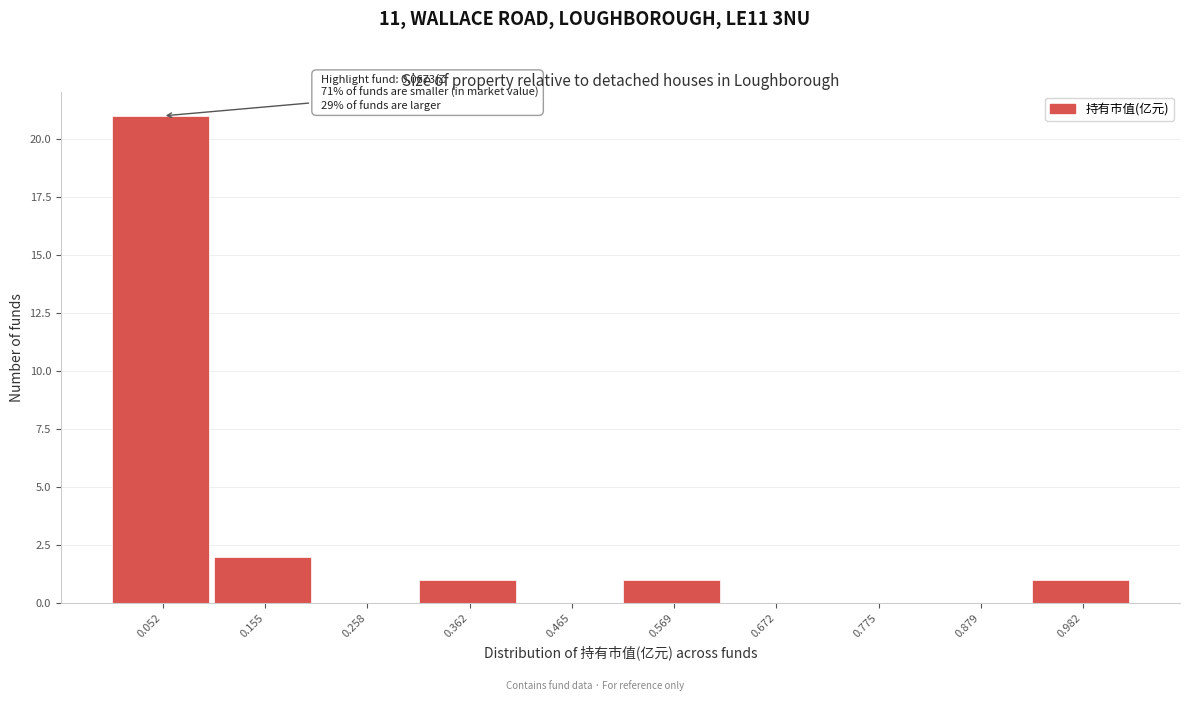

Over which range of the x-axis is the bar tallest?

0.00 to 0.10